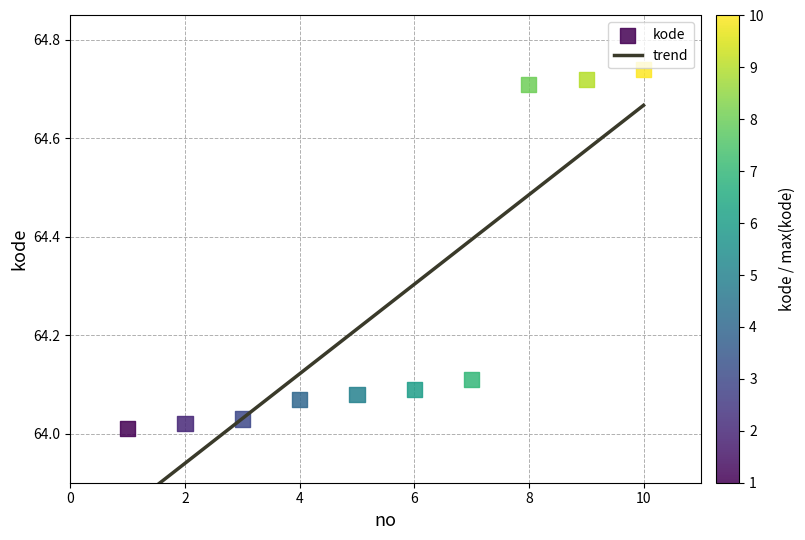

What is the range of X values (max minus min)?

9.0